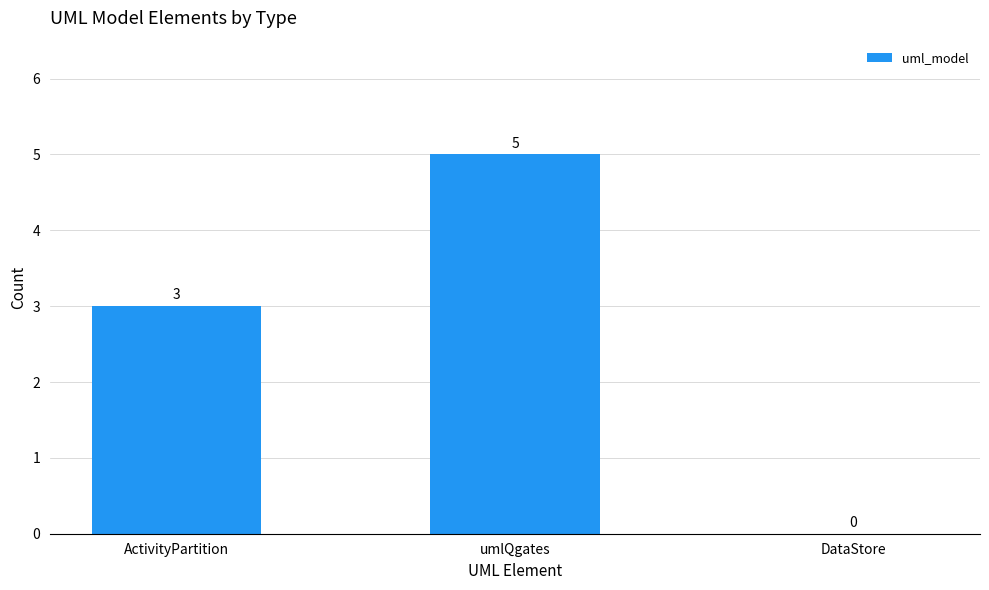

Which has a higher value, umlQgates or ActivityPartition?

umlQgates